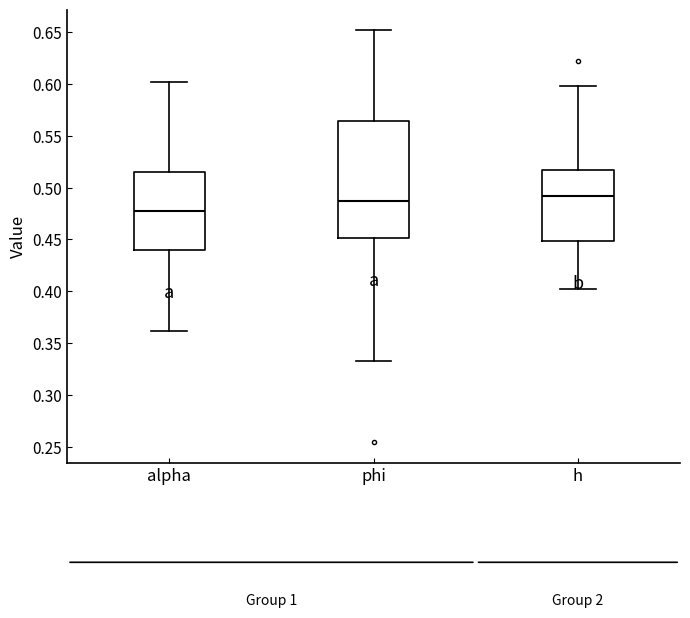

Reading left to right, read every box against the y-axis: the position of its median line, the range the box covers, and the ends of its whiskers. The values are not printed on the chart, so give them approximately, as read against the axis.

alpha: median 0.475, box 0.440 to 0.515, whiskers 0.360 to 0.600
phi: median 0.485, box 0.450 to 0.565, whiskers 0.335 to 0.650
h: median 0.490, box 0.450 to 0.515, whiskers 0.400 to 0.600